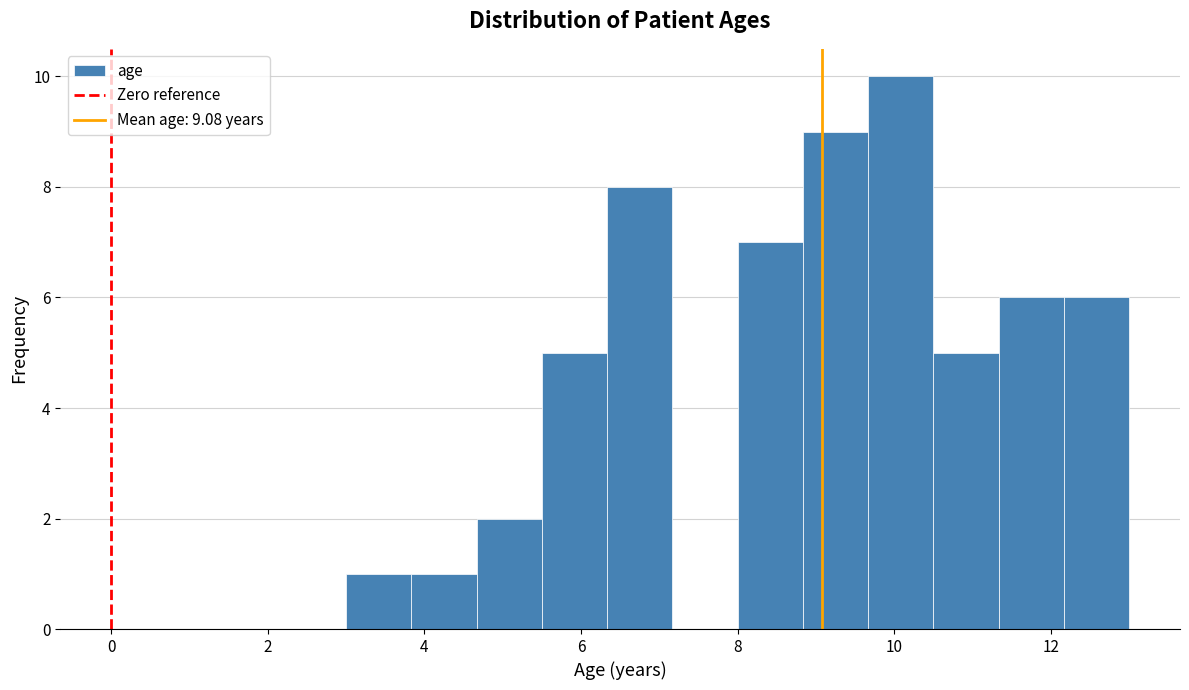

Reading left to right, transcribe this chart: for each bar, give the range it covers on the x-axis and its height. Neither the bar edges nor the heights are printed on the chart, so give them approximately, as read against the axes.

3.0 to 3.8: 1
3.8 to 4.6: 1
4.6 to 5.6: 2
5.6 to 6.4: 5
6.4 to 7.2: 8
7.2 to 8.0: 0
8.0 to 8.8: 7
8.8 to 9.6: 9
9.6 to 10.6: 10
10.6 to 11.4: 5
11.4 to 12.2: 6
12.2 to 13.0: 6